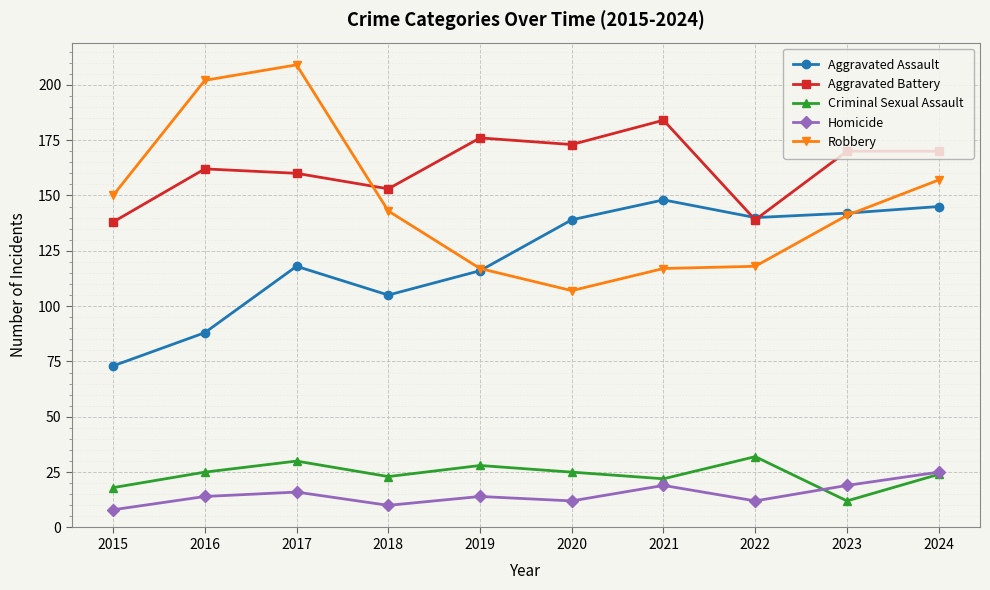

In Robbery, how many points are higher than both neighbors (excluding endpoints)?

1